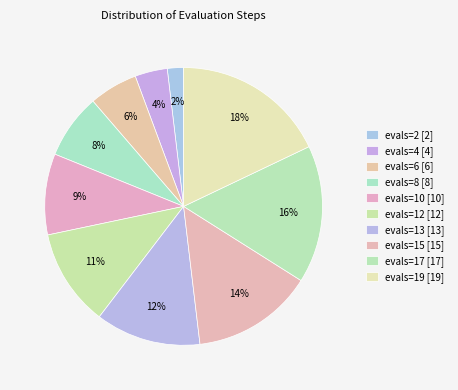

Count the number of slices in the pie.

10